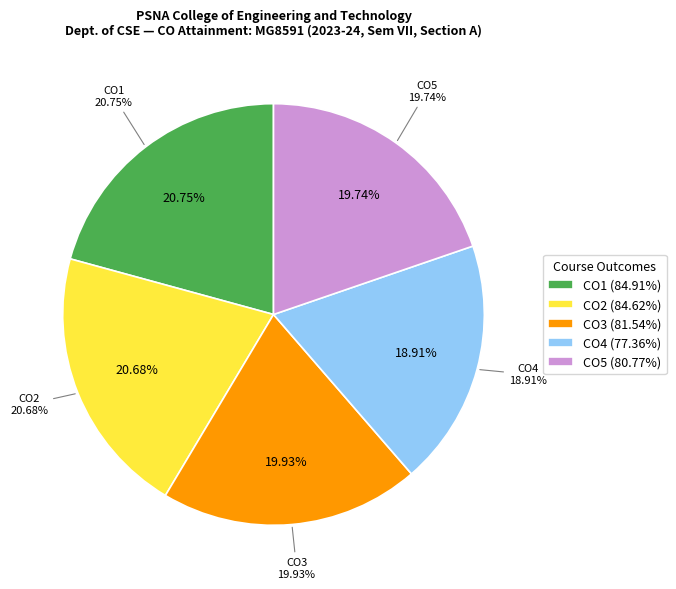

To the nearest percent, what is the combined percentage of CO4 and CO3?

39%